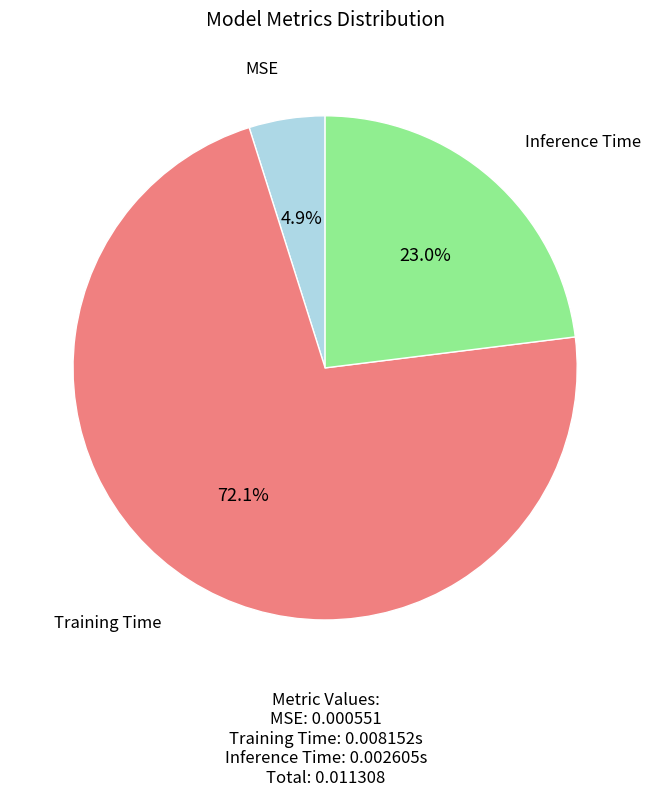

To the nearest percent, what is the combined percentage of Training Time and Inference Time?

95%